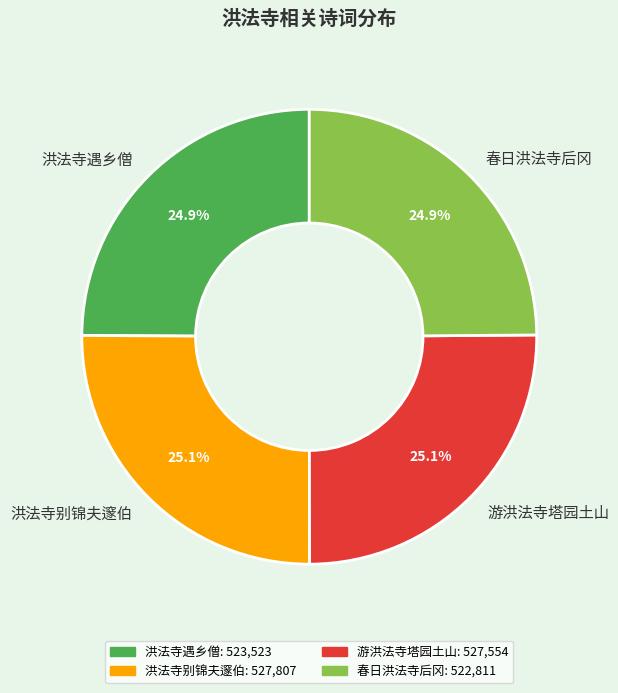

Combined, do 洪法寺遇乡僧 and 春日洪法寺后冈 account for over 50%?

No